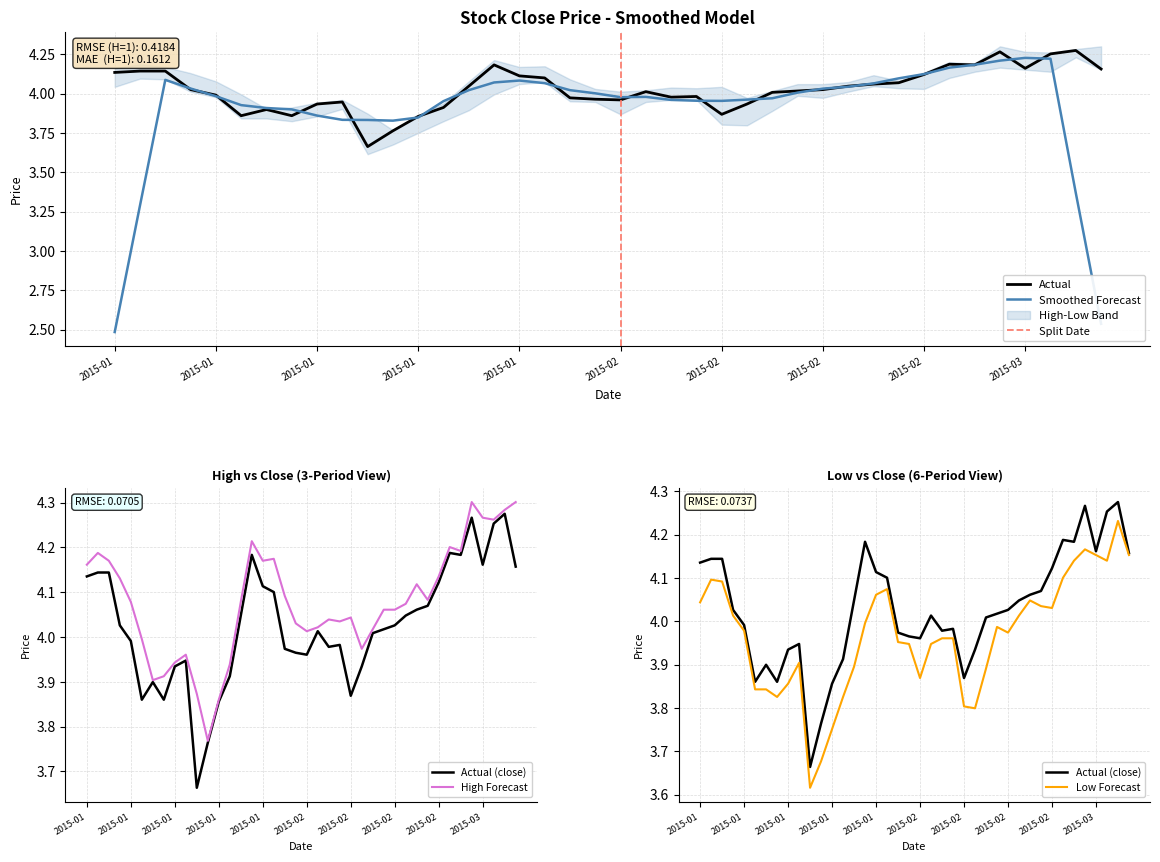

What is the average value of the high series?

4.1